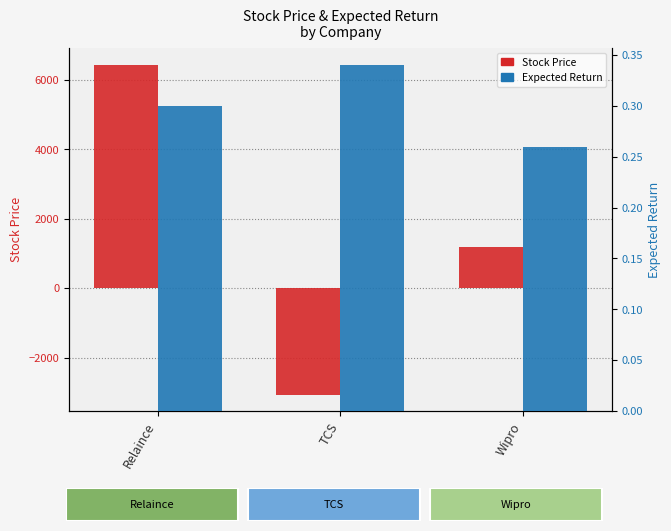

Which series has the largest total across all categories?

Stock Price